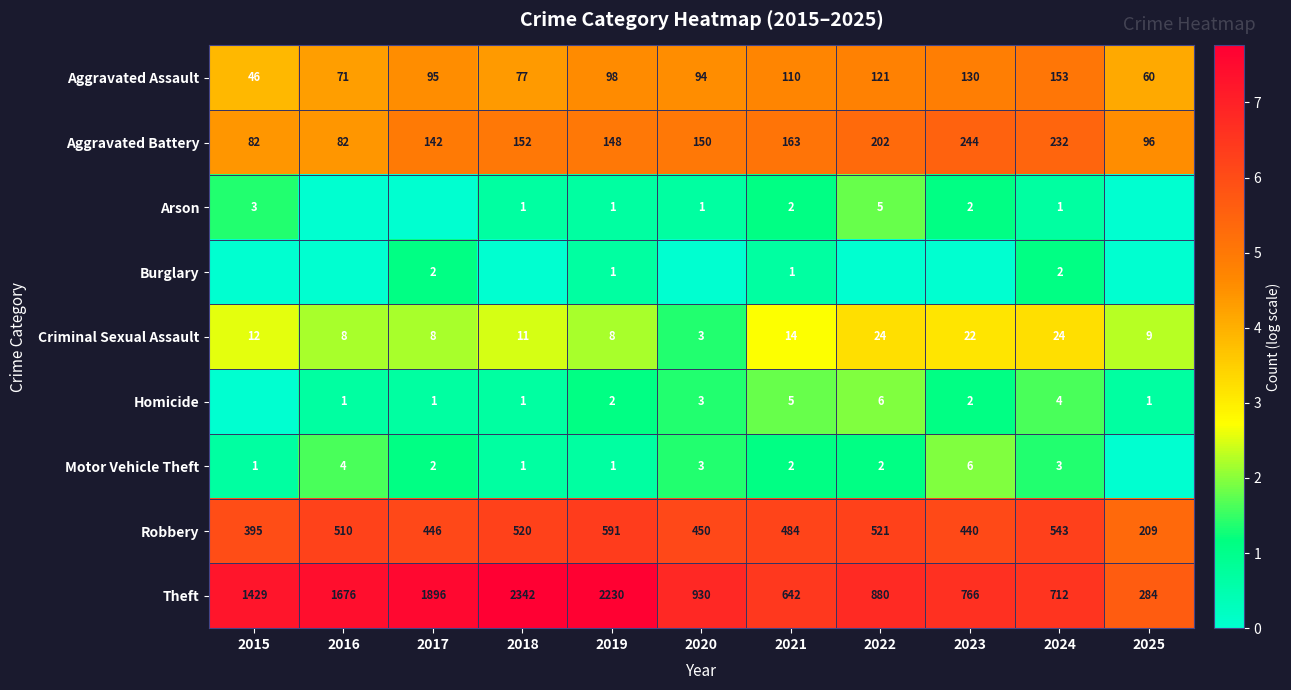

What is the total value across all series at 2024?

1674